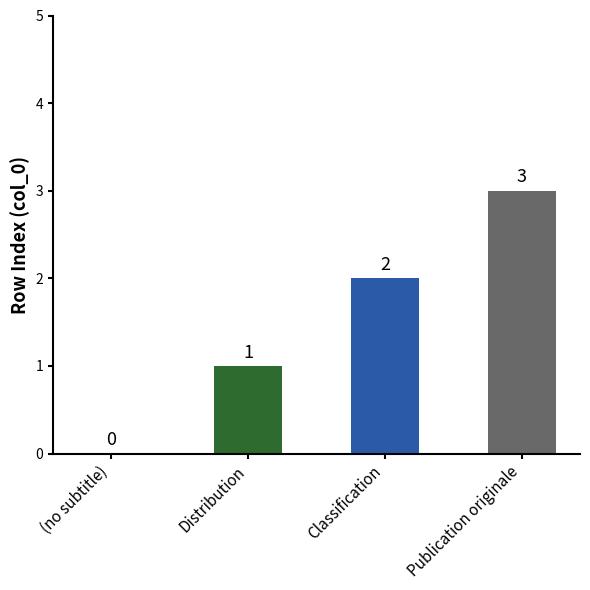

Reading right to left, list all the values displayed in this chart.

3	2	1	0